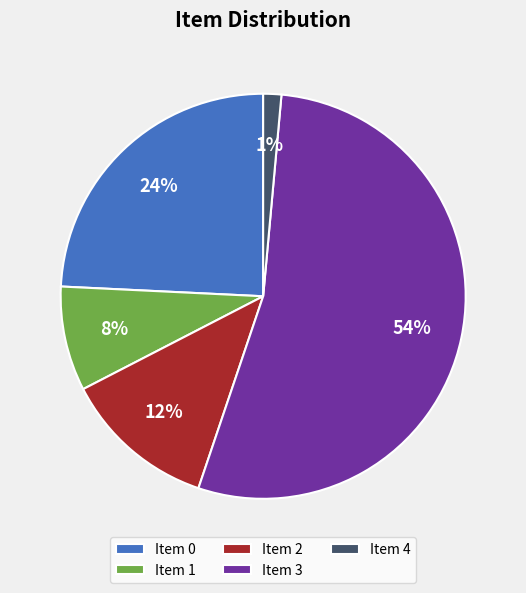

True or false: Item 4 accounts for 7% of the total.

False